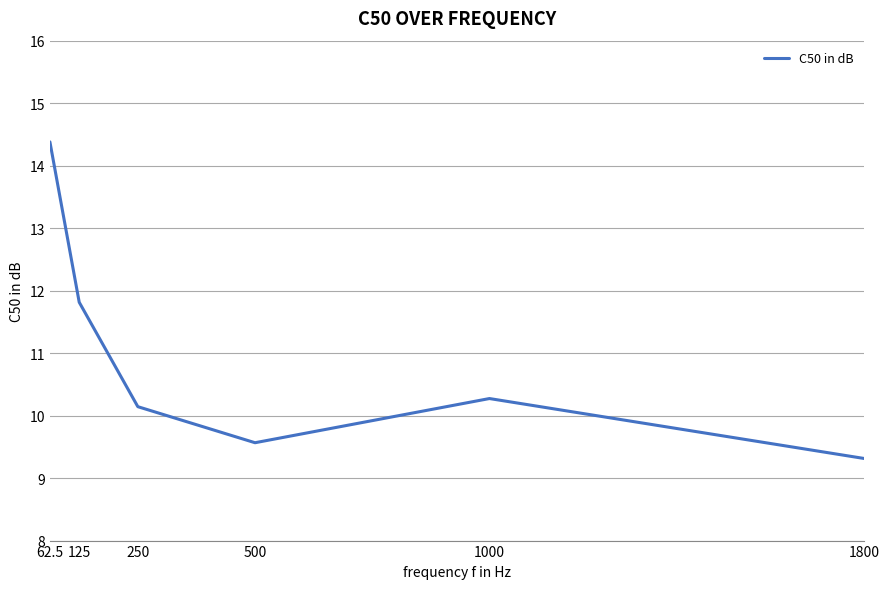

How many values are below 10?

2